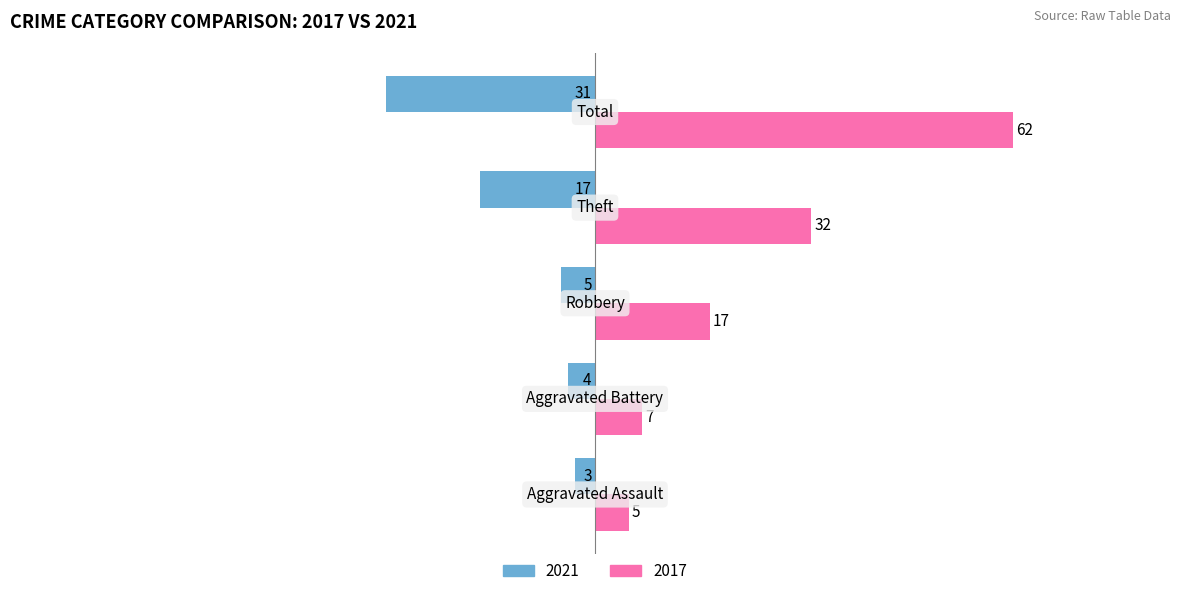

Rank the series by their maximum value, from lowest to highest.

2021, 2017